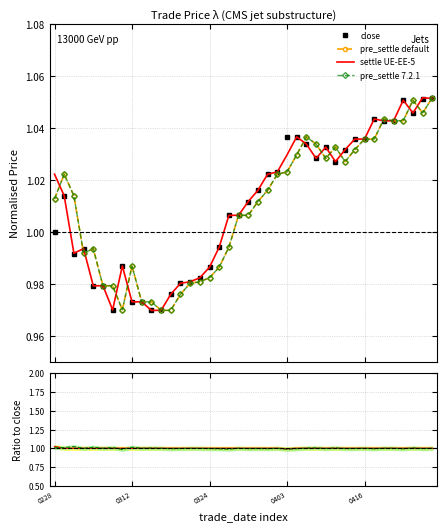

Which series has the widest spread of values?

pre_settle default